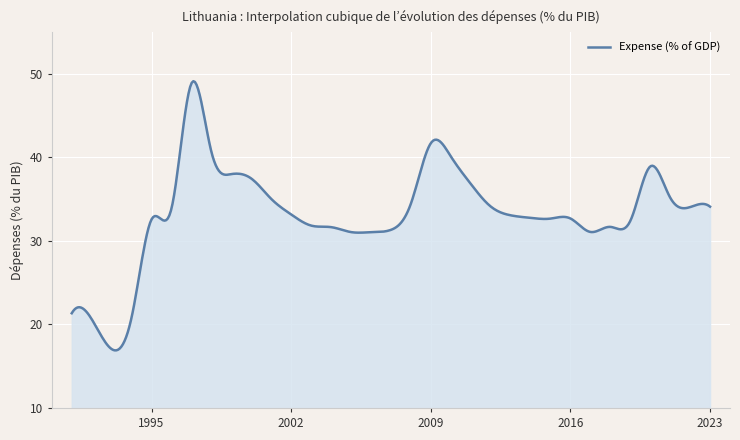

What is the maximum value shown in the chart?

49.1